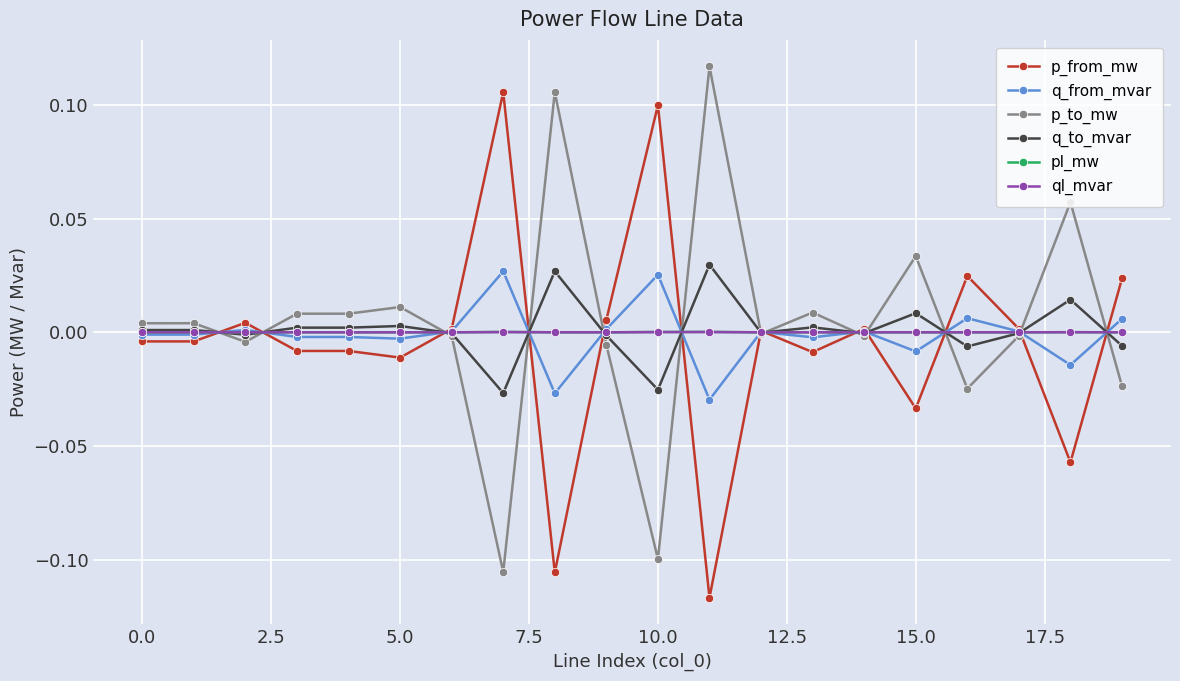

How many lines are shown in the chart?

6